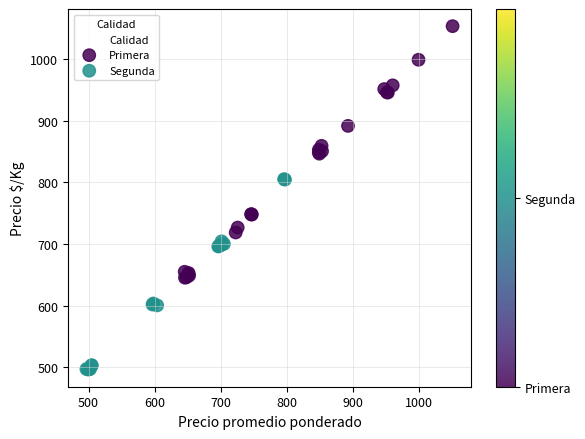

Which series contains the lowest Y value?

Segunda